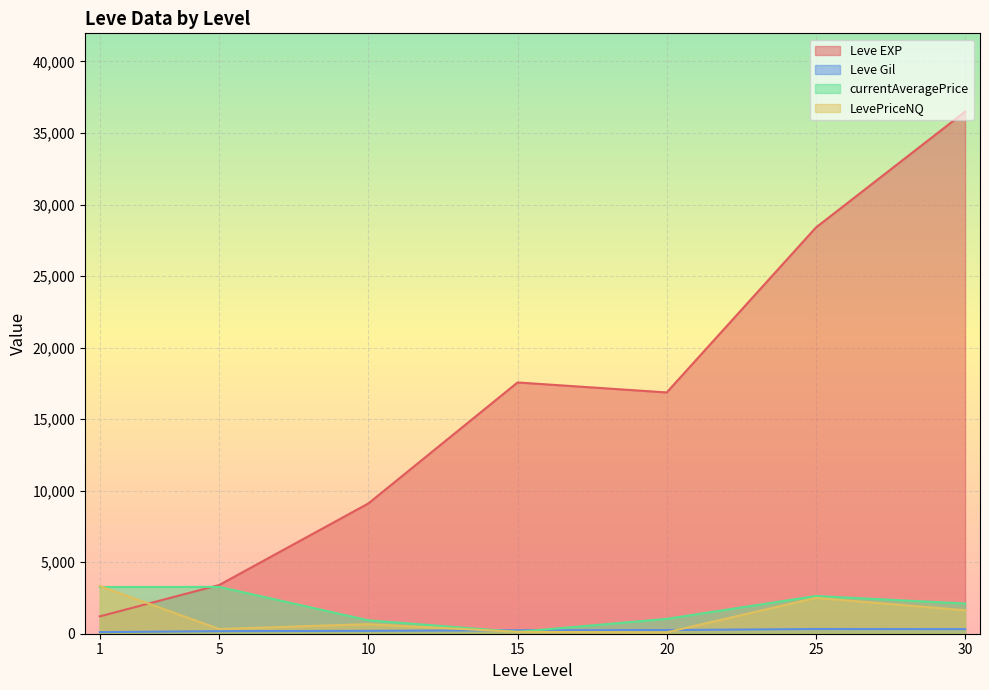

Between 10 and 25, which series saw the biggest shift?

Leve EXP